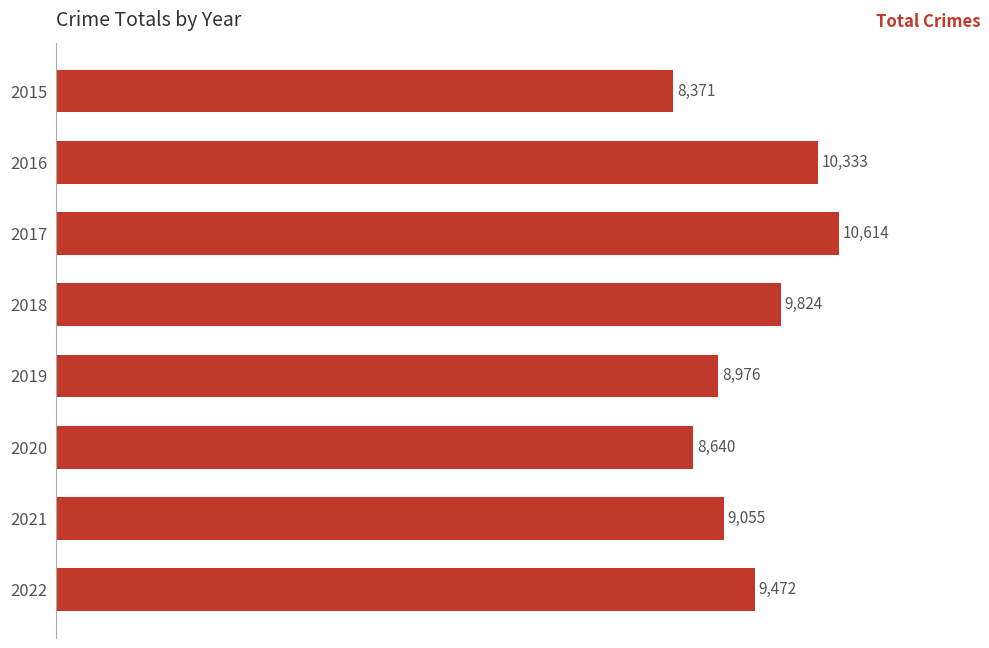

How many bars are there in total?

8